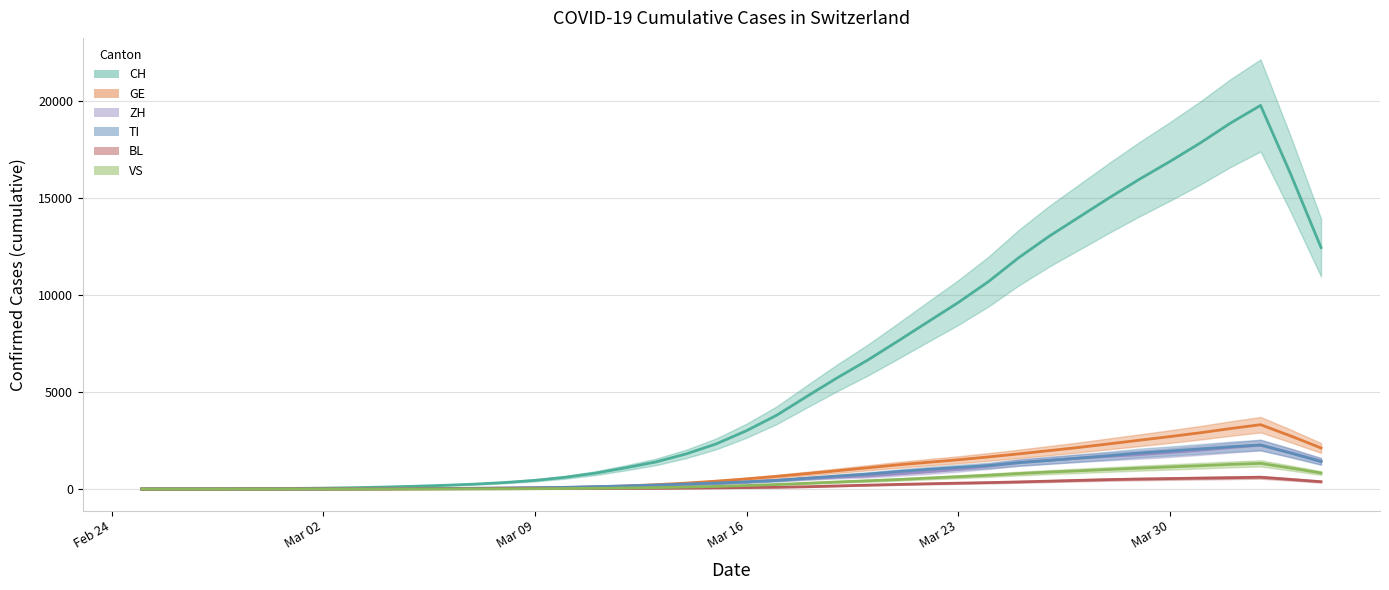

Rank the series at 2020-02-27 from highest to lowest value.

CH, ZH, GE, TI, BL, VS